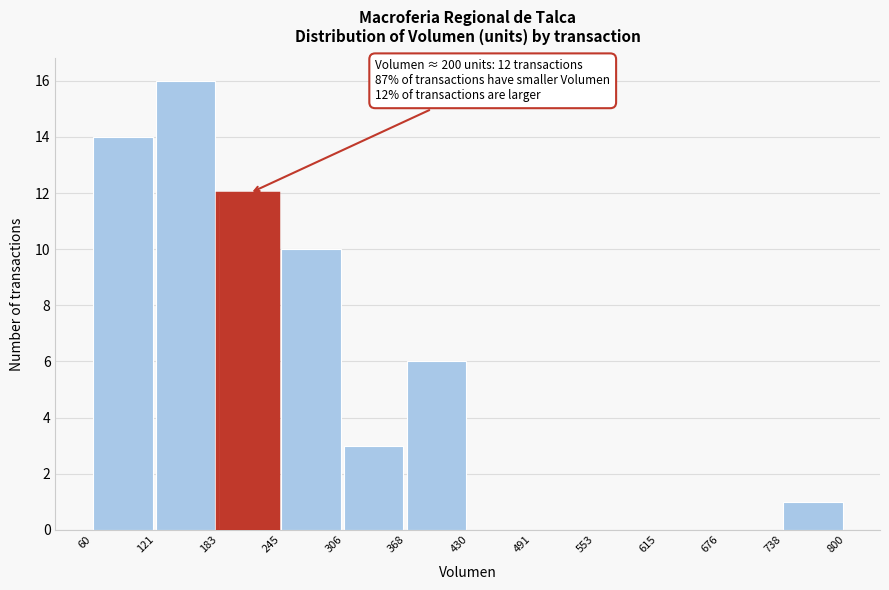

Over which range of the x-axis is the bar tallest?

121 to 183